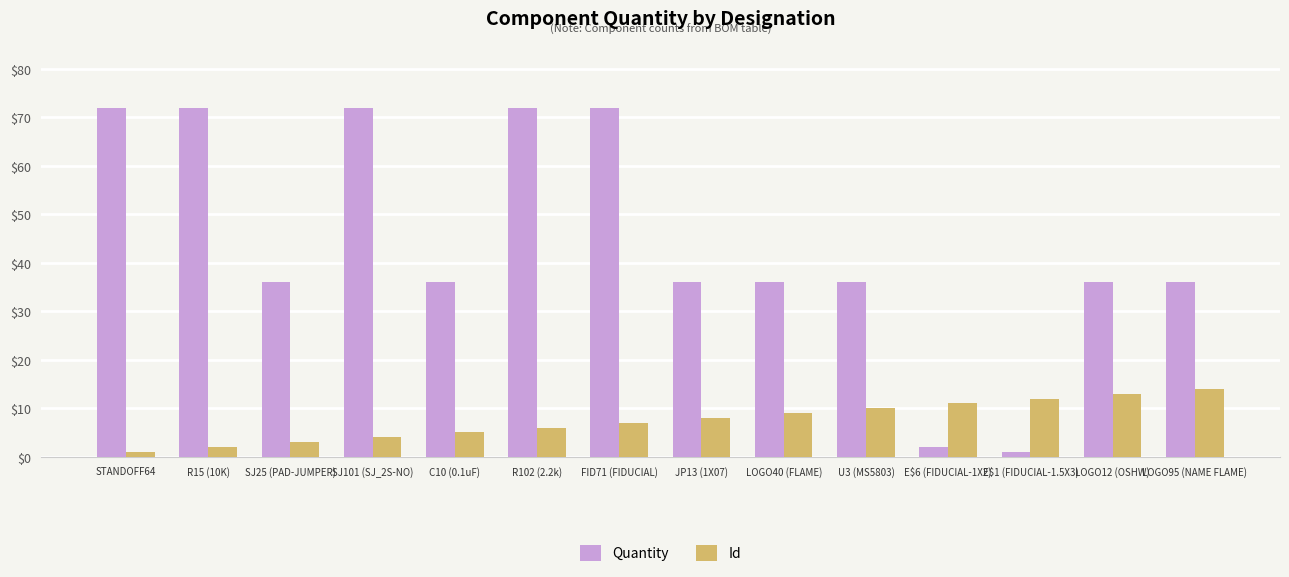

Reading right to left, what are all the values shown in this chart?

Quantity: 36	36	1	2	36	36	36	72	72	36	72	36	72	72
Id: 14	13	12	11	10	9	8	7	6	5	4	3	2	1